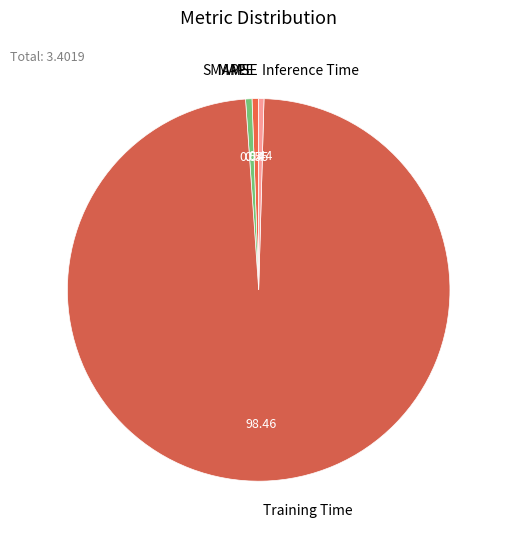

To the nearest percent, what is the difference between the largest and smallest slice percentages?

98%